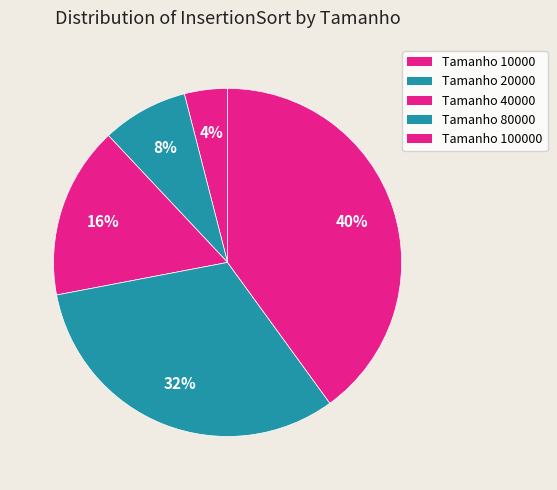

How many slices are in this pie chart?

5